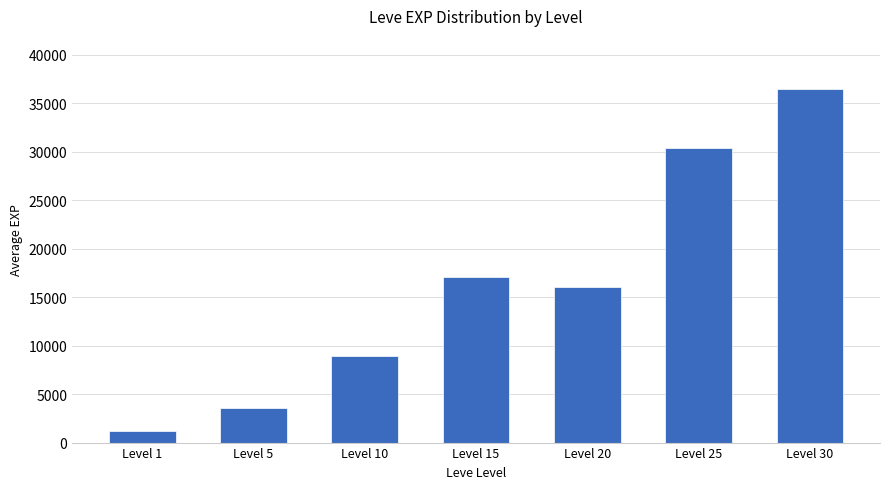

How many bars are there in total?

7